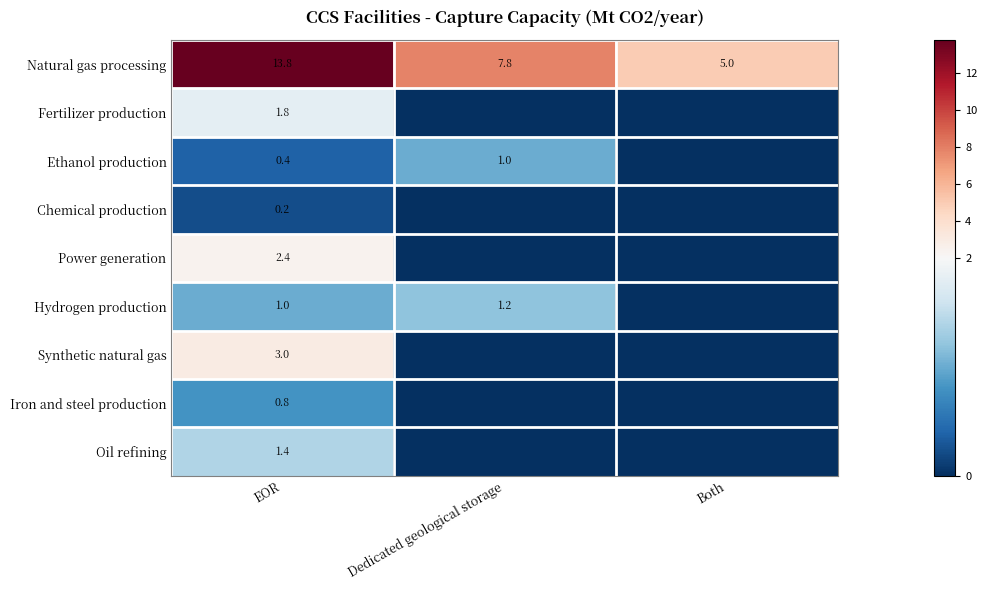

Which has a higher value, Dedicated geological storage or EOR?

EOR